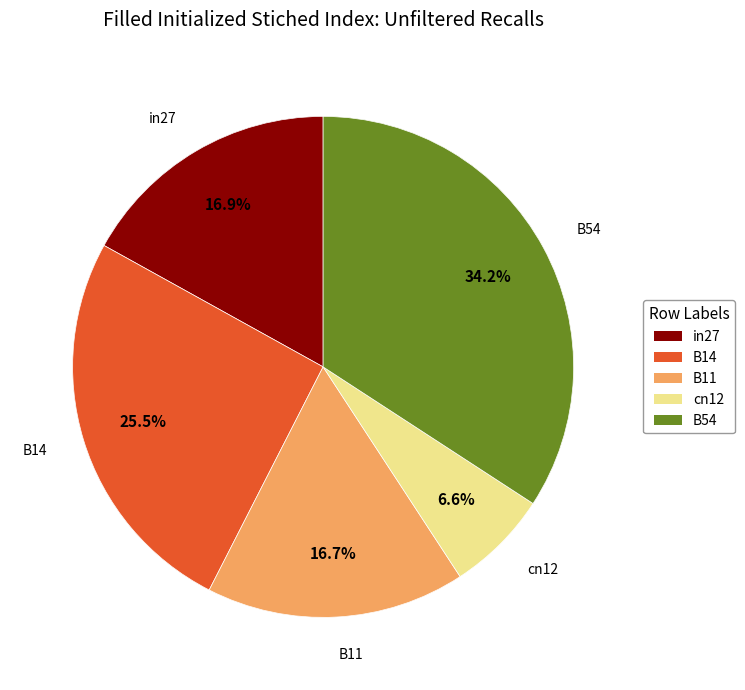

How many slices are in this pie chart?

5